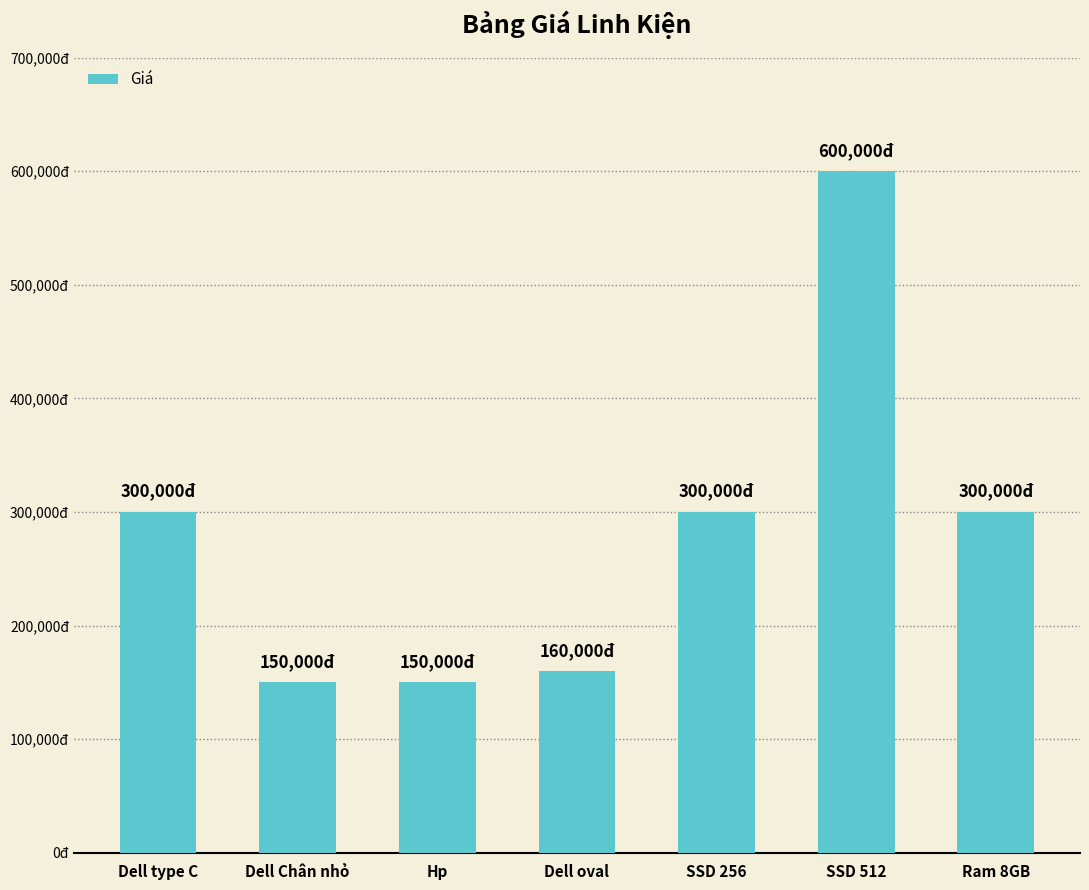

The value at SSD 512 is 215231. True or false?

False